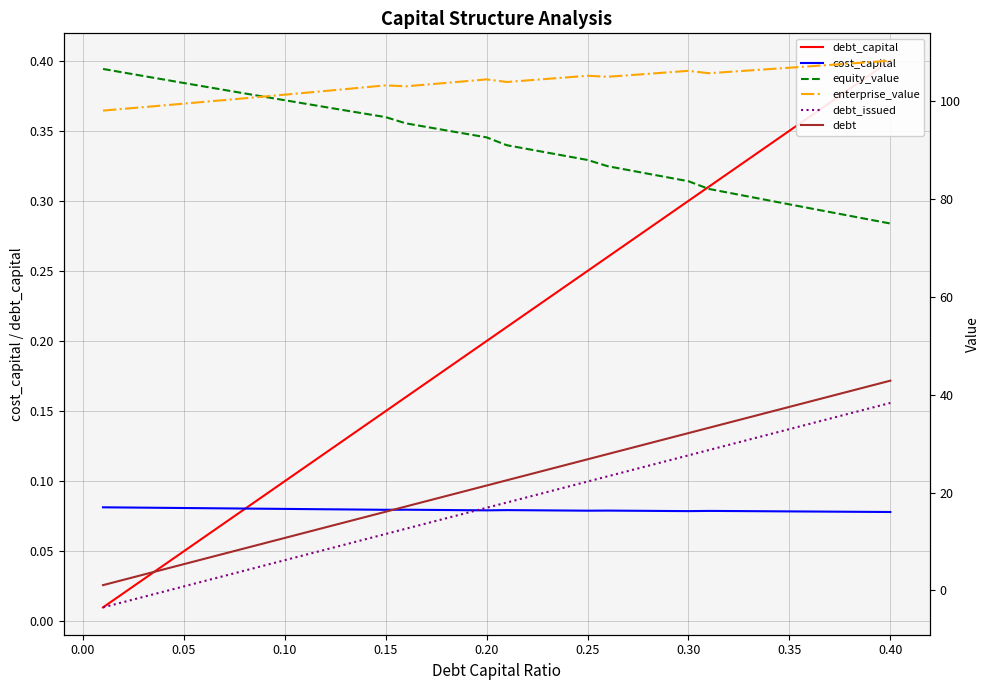

True or false: cost_capital has a value of 0.0 at 0.15.

False